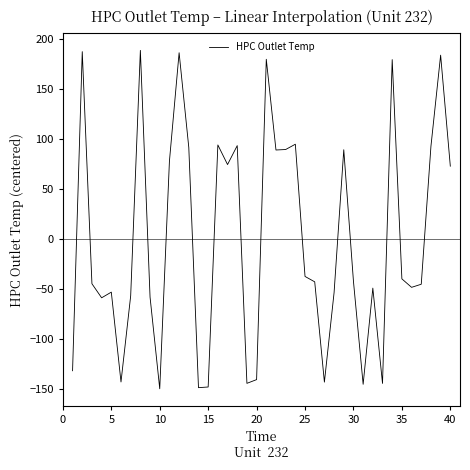

What is the difference between the maximum and minimum values?

339.0